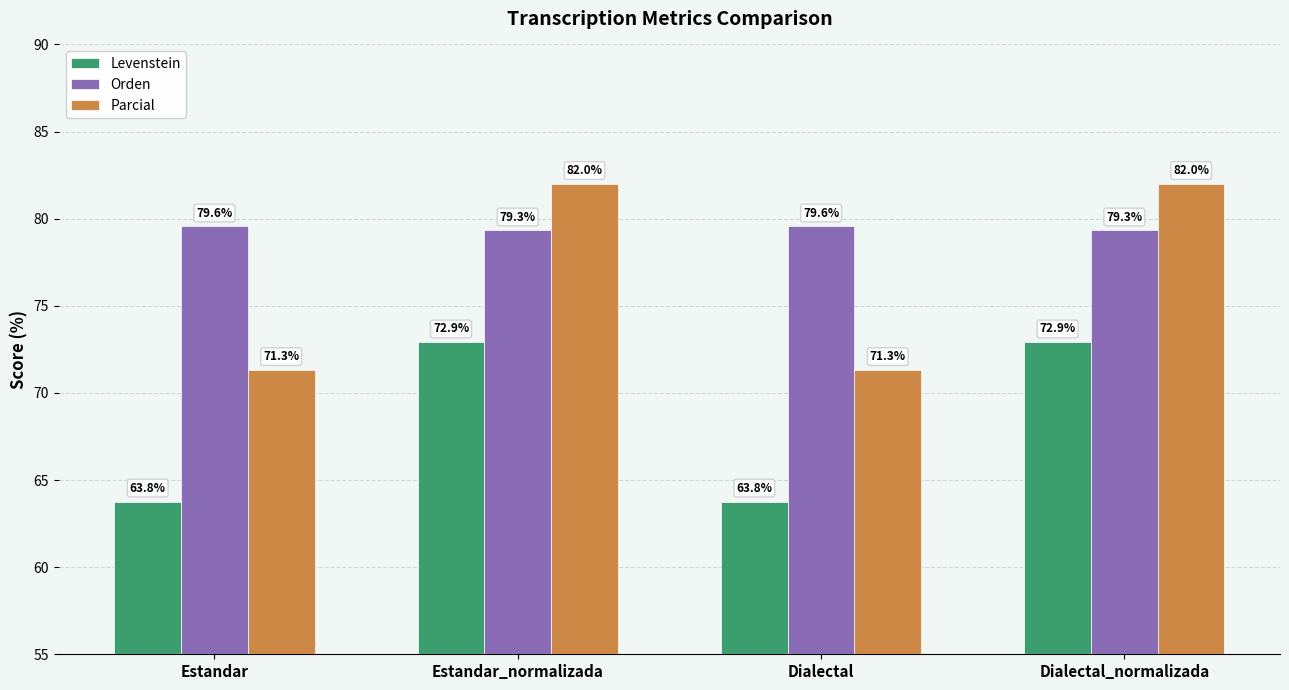

What is the minimum value for Levenstein?

63.8